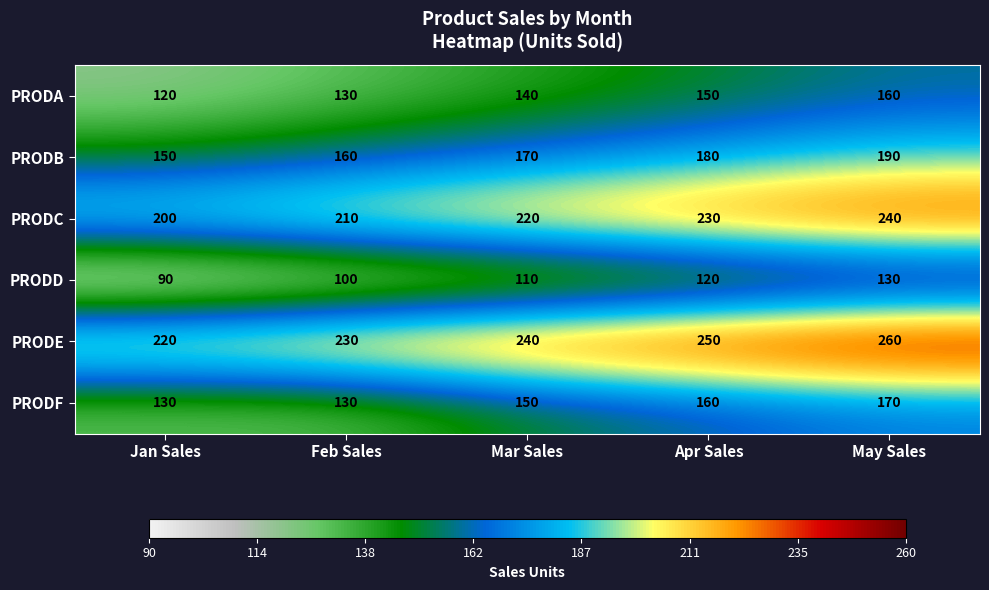

Count the PRODC values in the range 210 to 230.

3